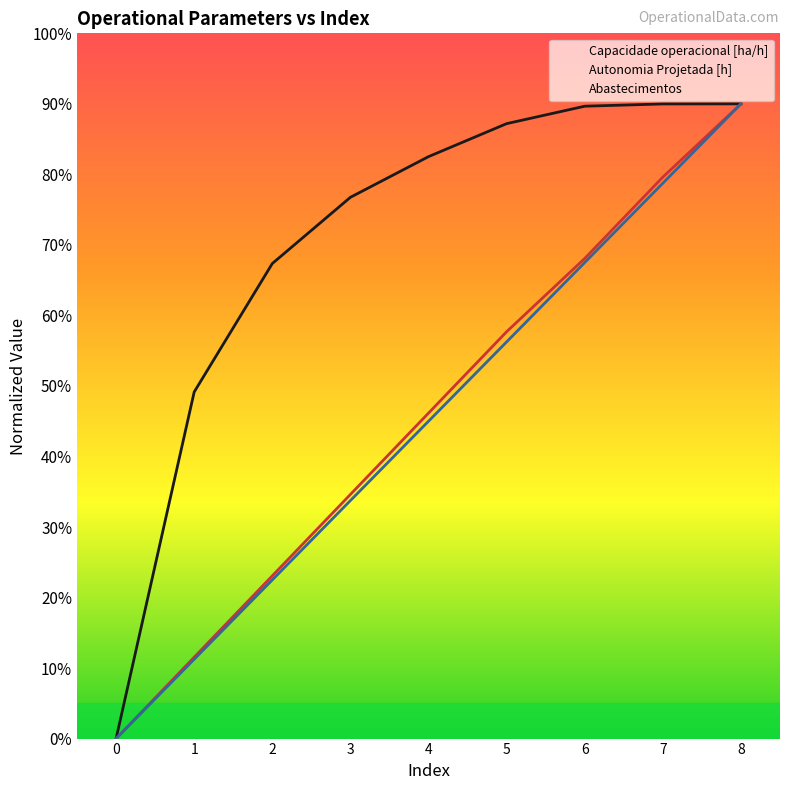

What is the value of the Autonomia Projetada [h] point at the 4th from the left?

3.5